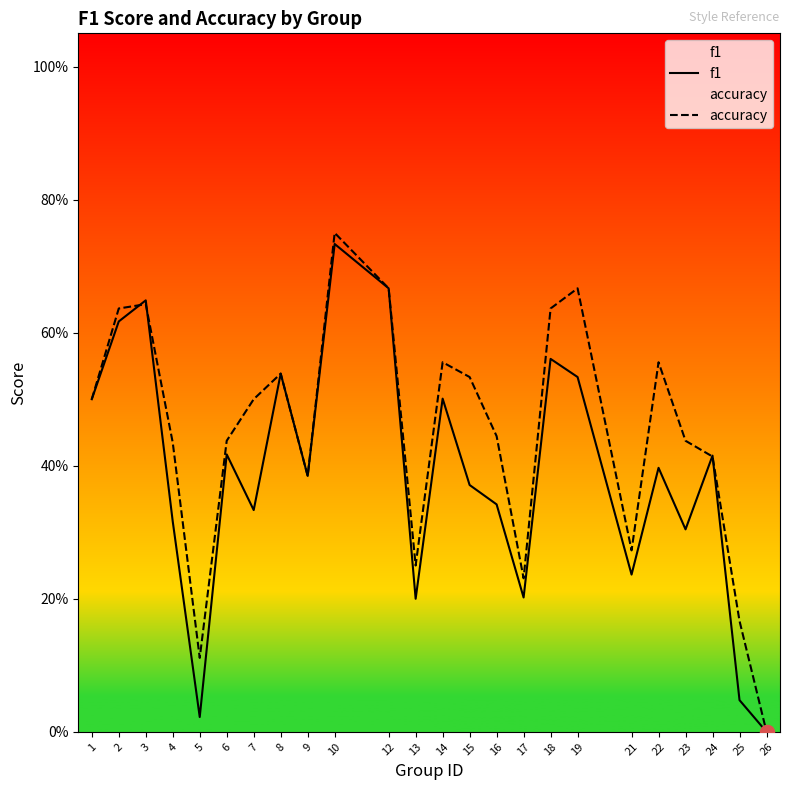

What is the difference between the second highest and second lowest values in the accuracy series?

0.6